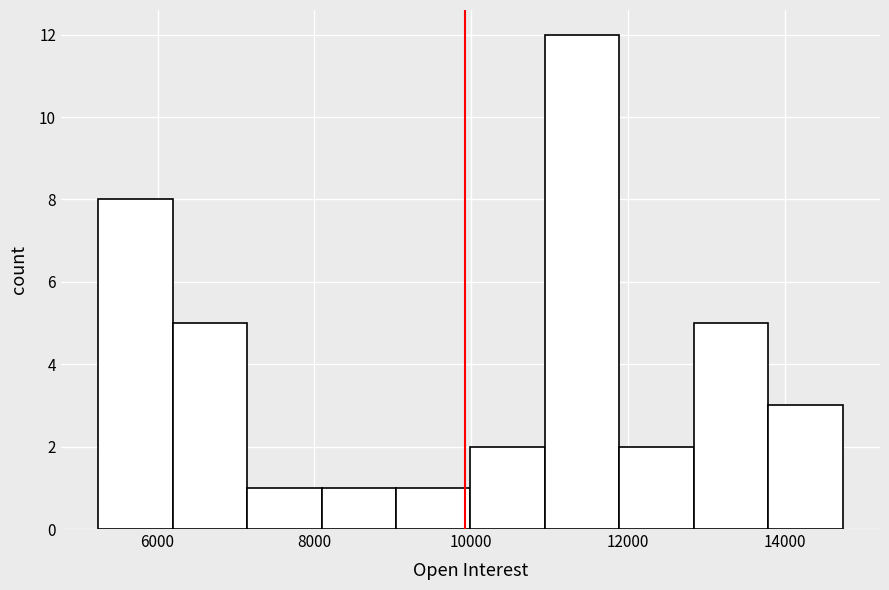

Reading left to right, transcribe this chart: for each bar, give the range it covers on the x-axis and its height. Neither the bar edges nor the heights are printed on the chart, so give them approximately, as read against the axes.

5200 to 6200: 8
6200 to 7200: 5
7200 to 8000: 1
8000 to 9000: 1
9000 to 10000: 1
10000 to 11000: 2
11000 to 11800: 12
11800 to 12800: 2
12800 to 13800: 5
13800 to 14800: 3